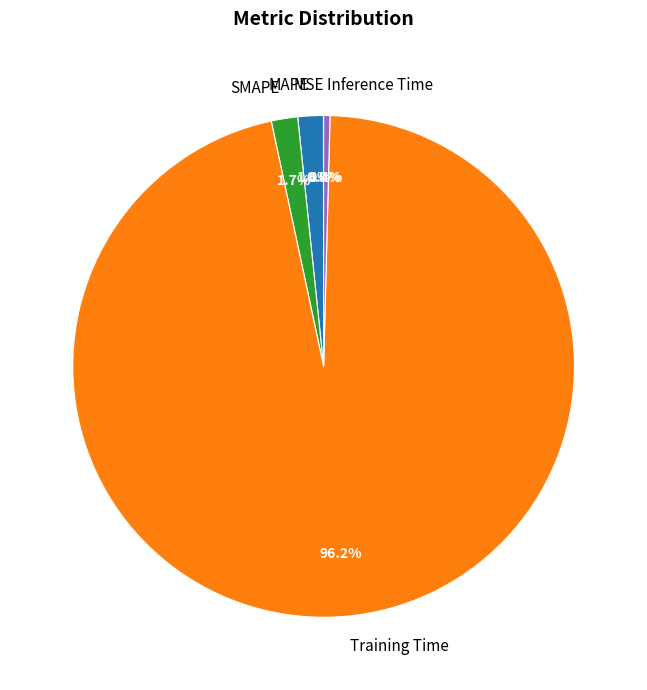

How much of the chart is everything except MAPE?

98.4%